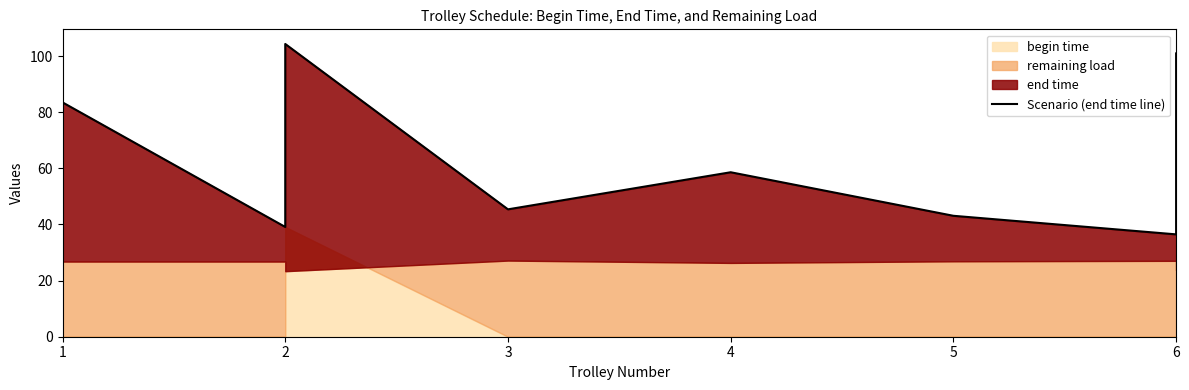

What is the value of the 6th point from the left?

43.1